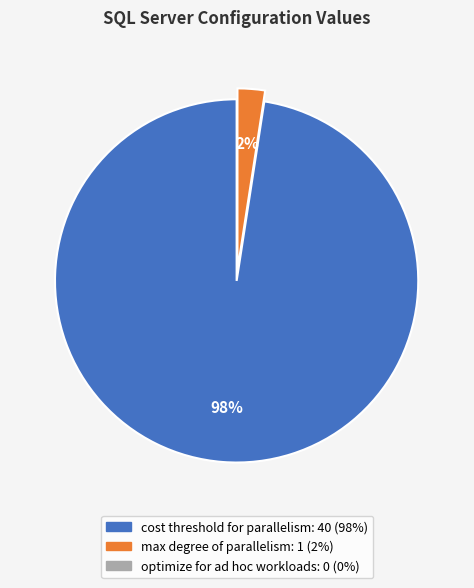

To the nearest percent, what is the average slice percentage?

50%